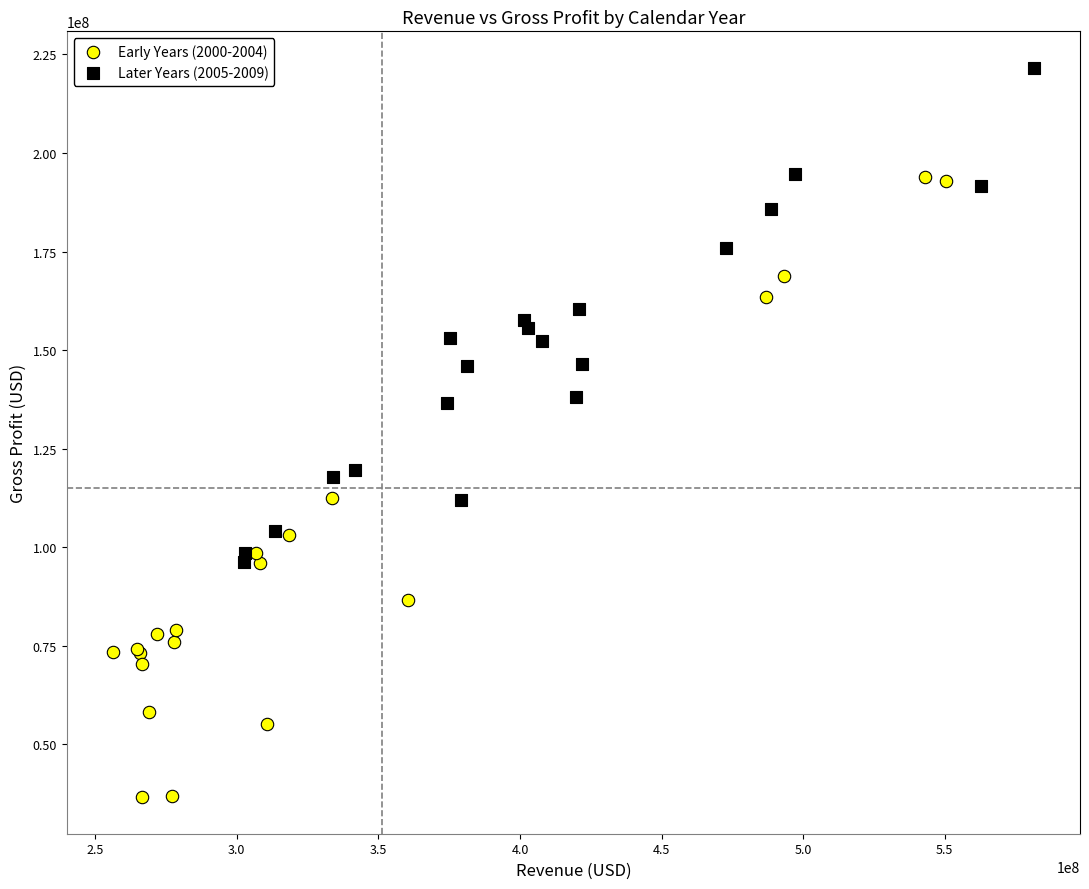

Which series has the largest Y range (max minus min)?

Early Years (2000-2004)